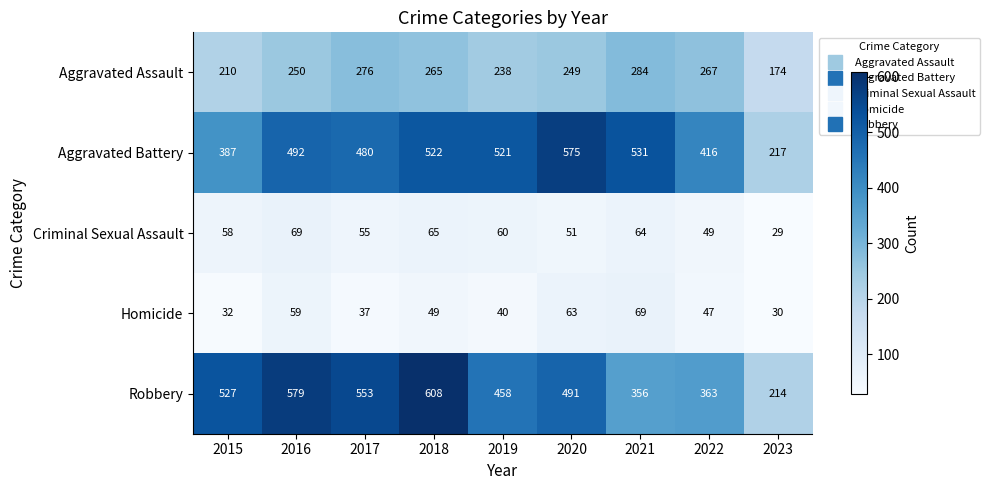

Count the number of data series in this chart.

5